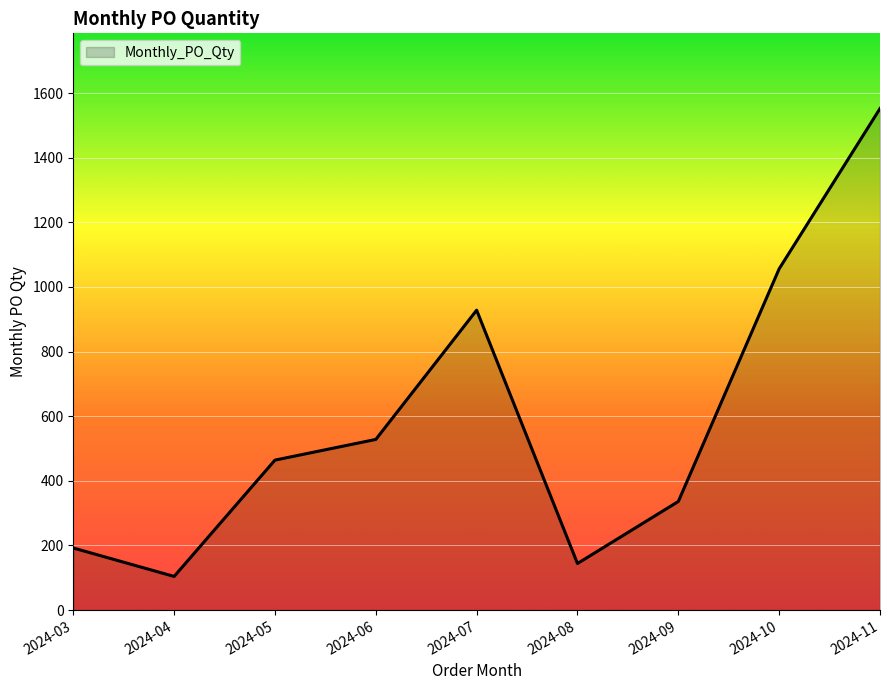

What is the maximum value shown in the chart?

1552